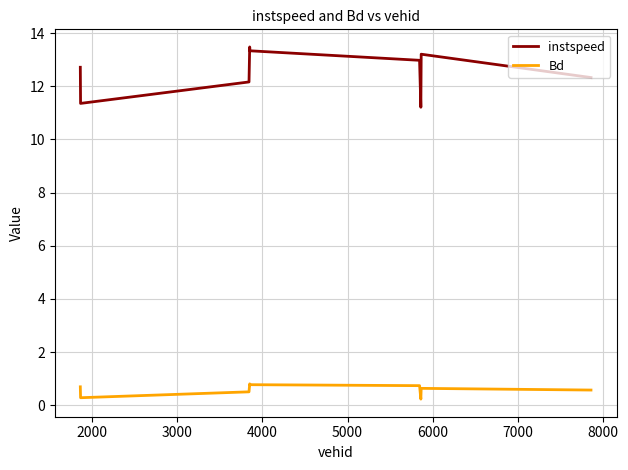

True or false: instspeed and Bd intersect in this chart.

False